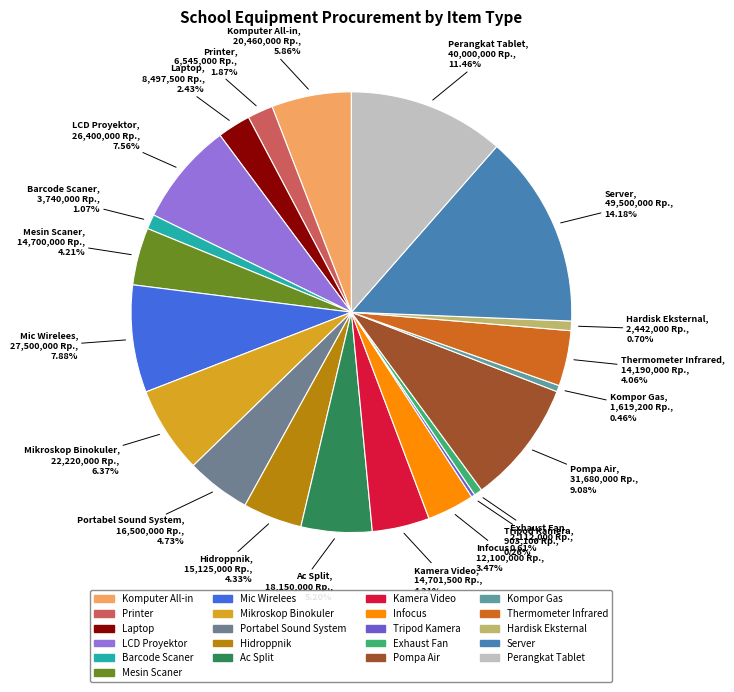

Between Laptop and Perangkat Tablet, which is larger?

Perangkat Tablet